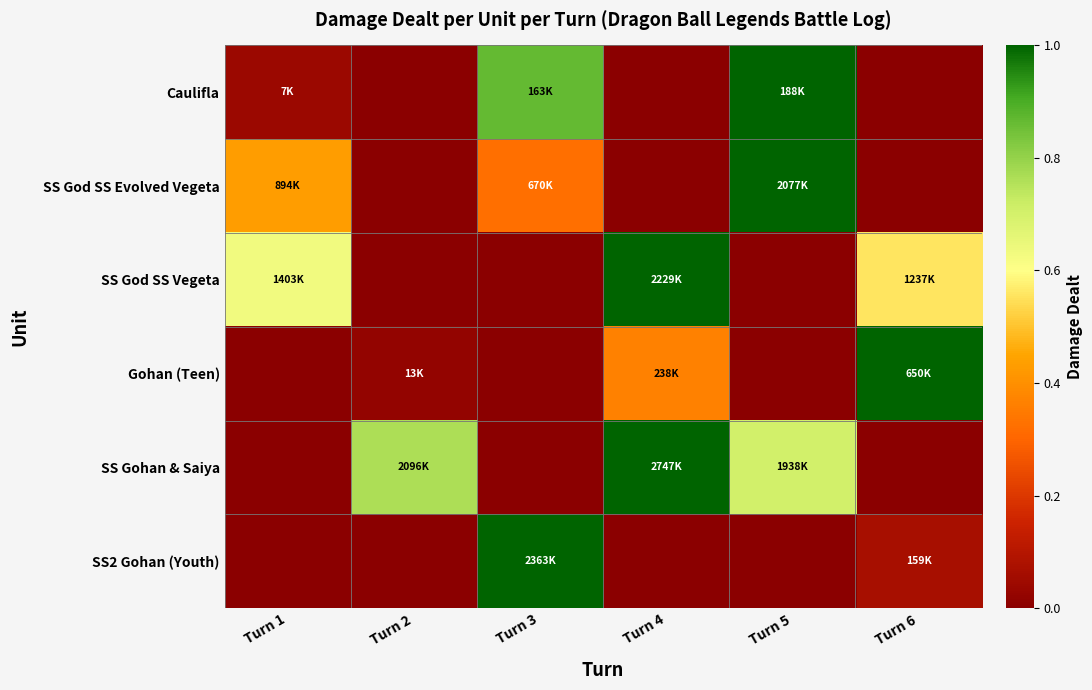

At Turn 3, list the series in order from smallest to largest.

SS God SS Vegeta, Gohan (Teen), SS Gohan & Saiya, SS God SS Evolved Vegeta, Caulifla, SS2 Gohan (Youth)